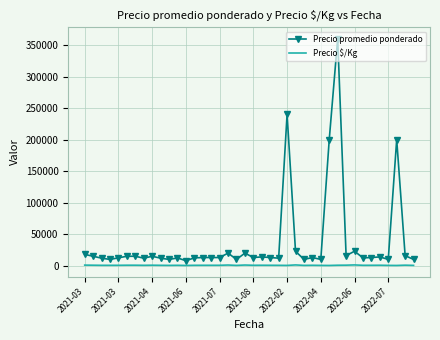

What is the greatest value displayed?

360000